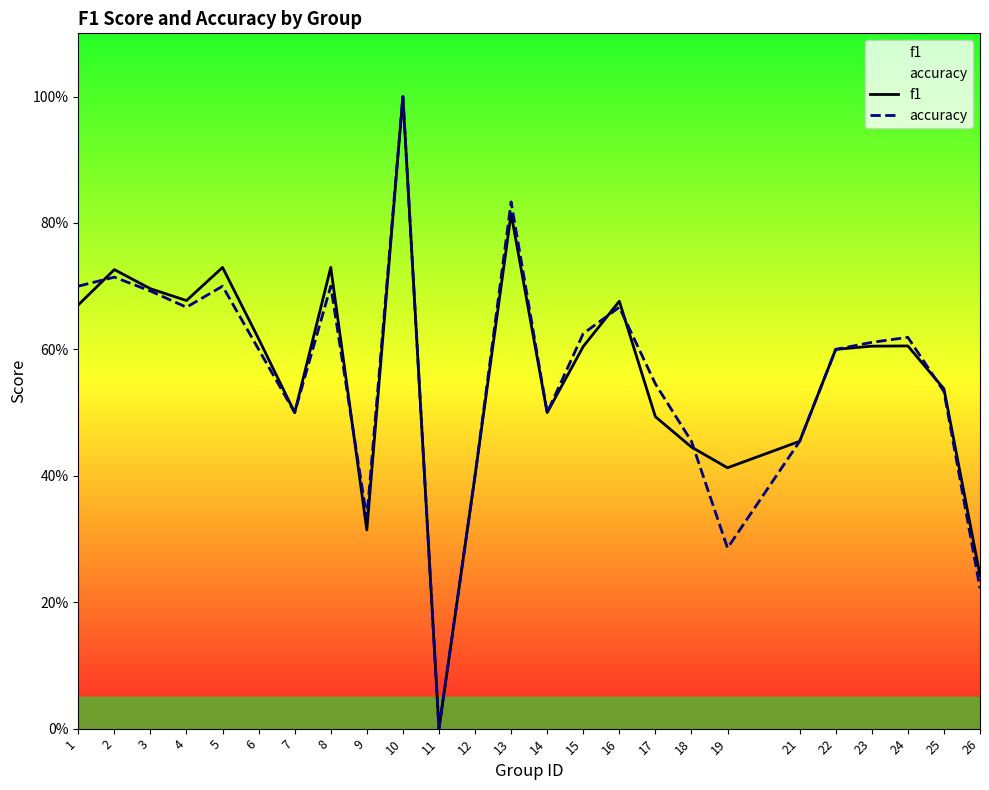

Where is the first local maximum for f1?

2